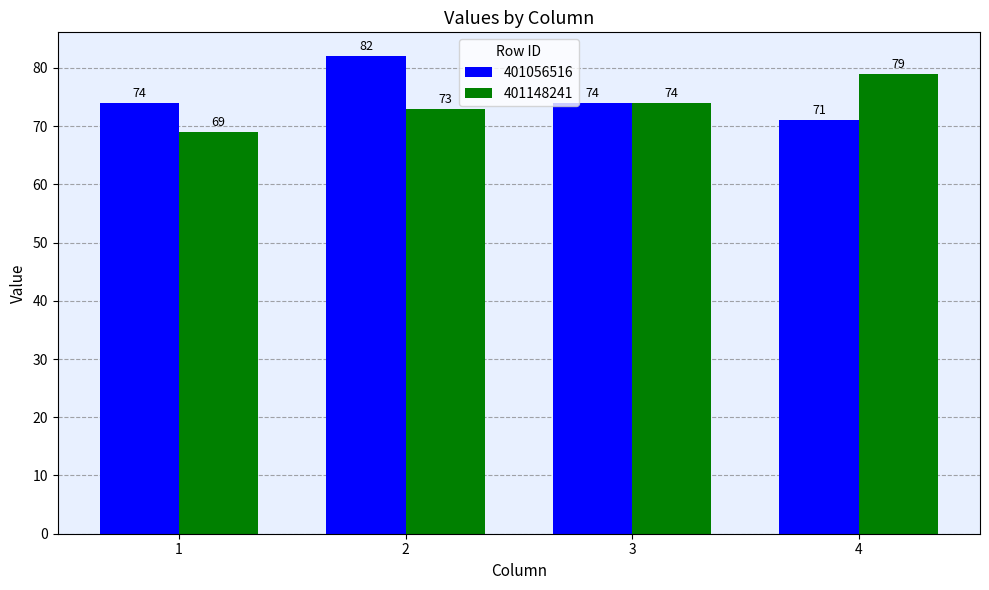

Reading right to left, what are all the values shown in this chart?

401056516: 4=71	3=74	2=82	1=74
401148241: 4=79	3=74	2=73	1=69